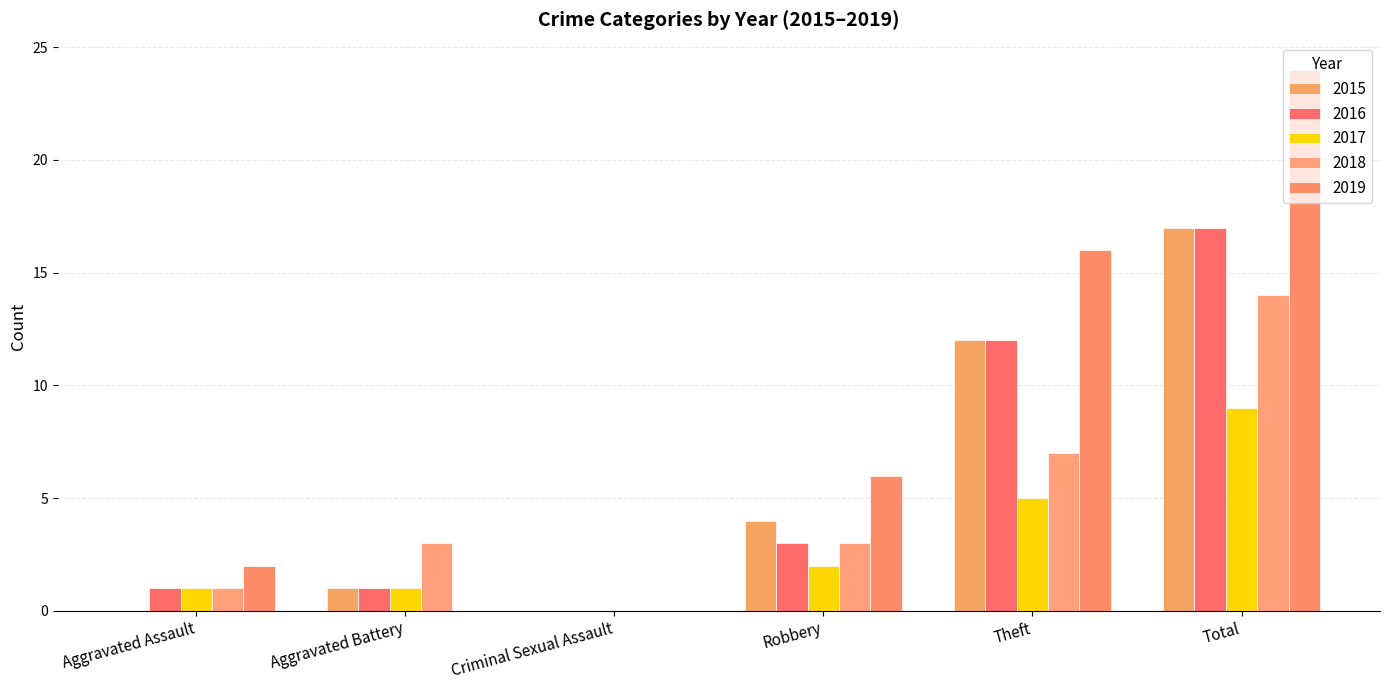

What are all the series names shown in the legend?

2015, 2016, 2017, 2018, 2019